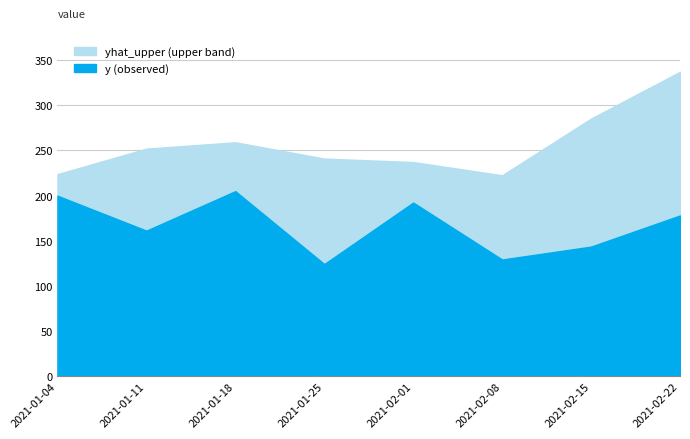

Reading left to right, what are all the values shown in this chart?

yhat_upper: 2021-01-04=223.8	2021-01-11=252.0	2021-01-18=259.0	2021-01-25=241.0	2021-02-01=237.1	2021-02-08=222.5	2021-02-15=285.2	2021-02-22=337.0
y: 2021-01-04=199.9	2021-01-11=161.3	2021-01-18=205.0	2021-01-25=124.3	2021-02-01=192.4	2021-02-08=129.4	2021-02-15=143.6	2021-02-22=178.1